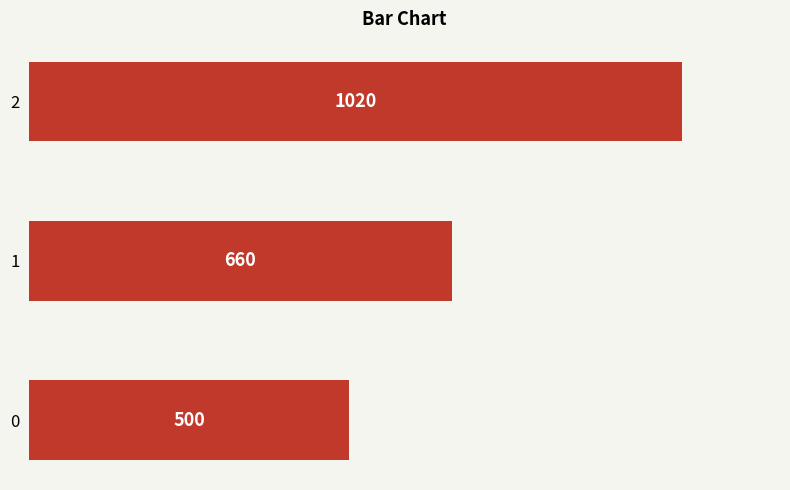

Are the bars horizontal?

Yes